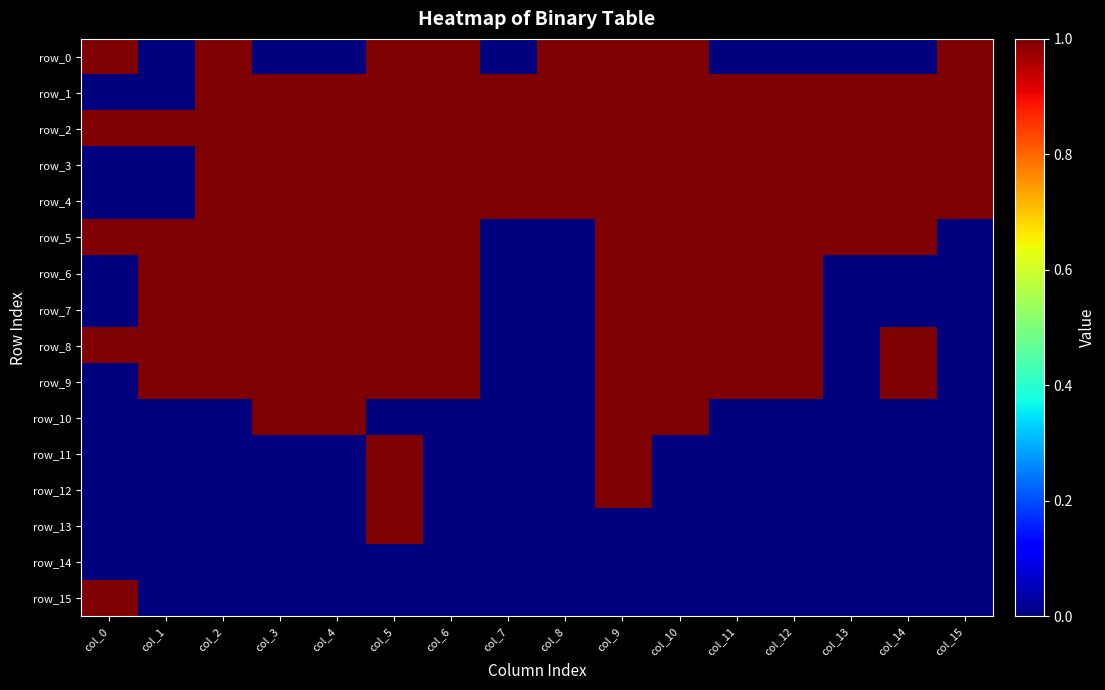

How many row_10 values are between 0 and 1?

16